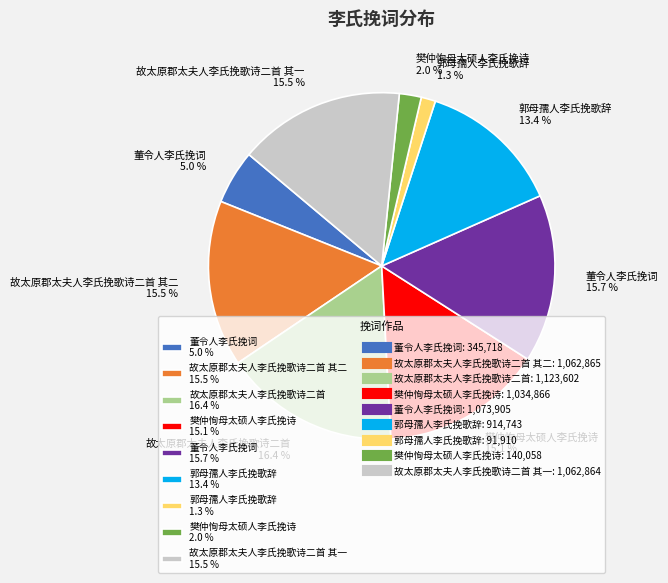

To the nearest percent, what is the difference between the largest and smallest slice percentages?

15%